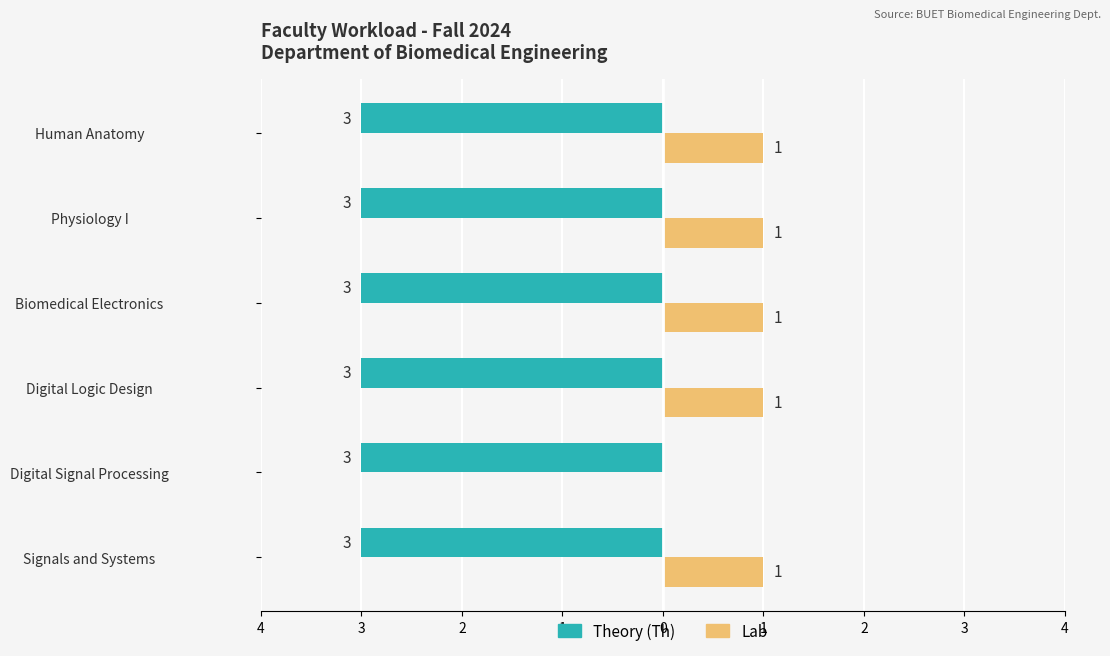

What is the sum of all Lab values?

5.0